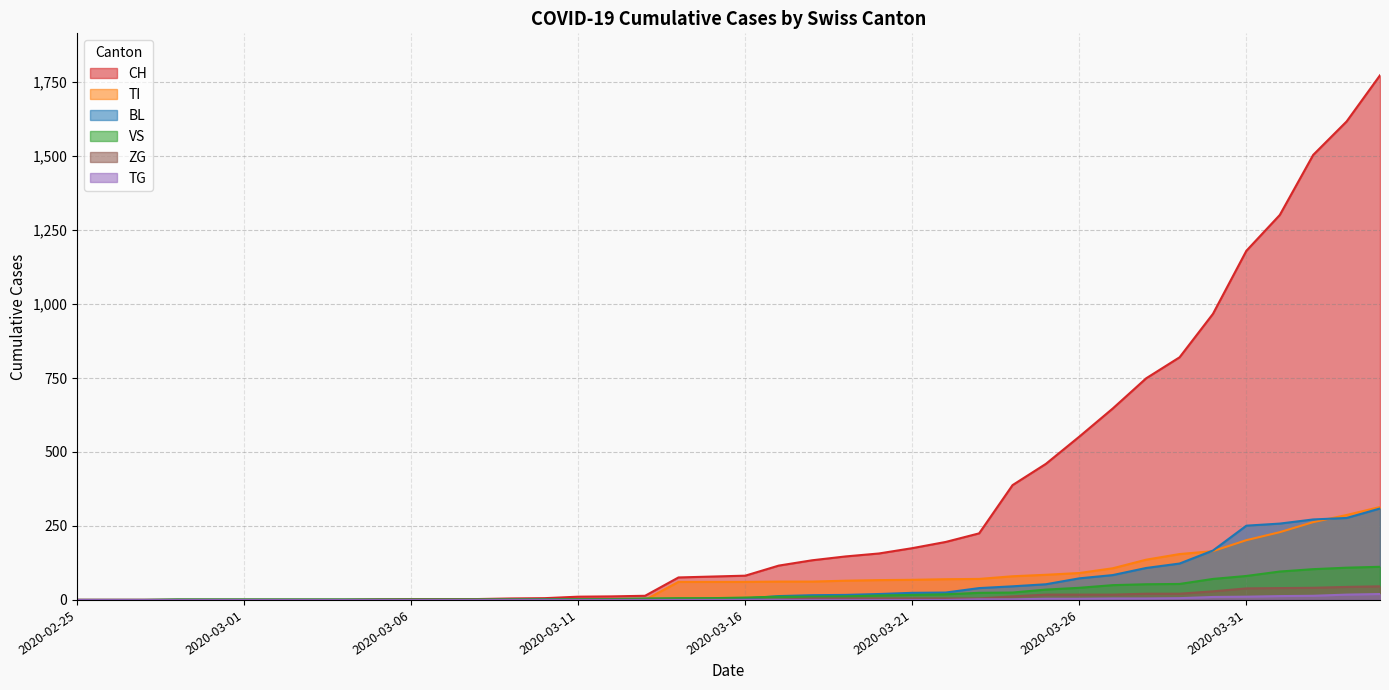

What position from the right is 2020-03-16?

20